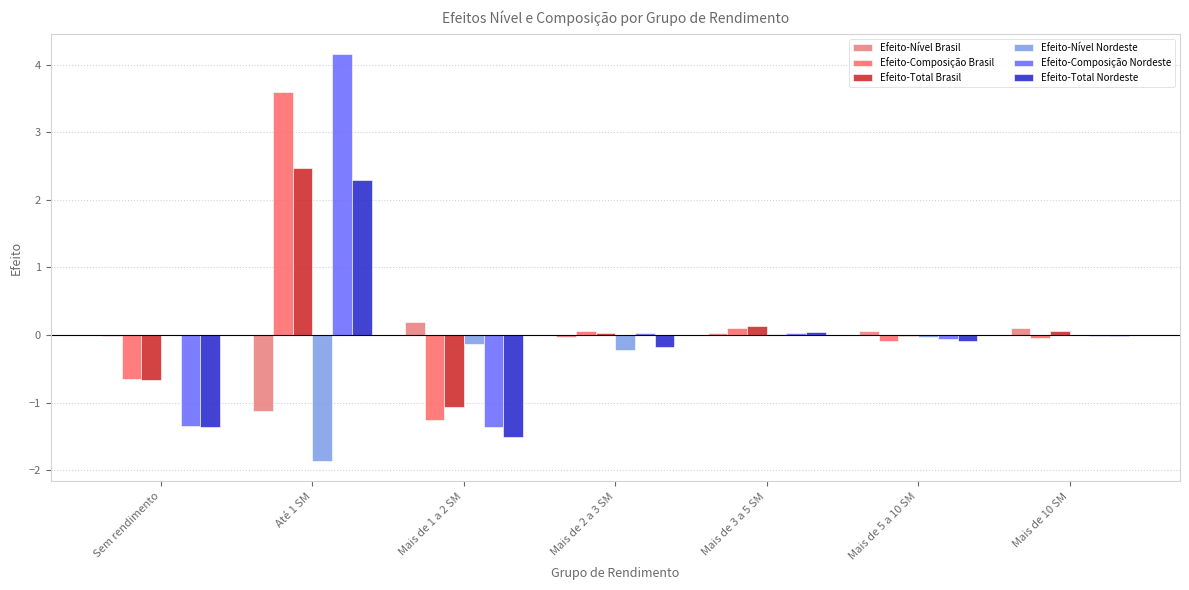

What is the difference between the maximum and minimum values in the Efeito-Total Brasil series?

3.5